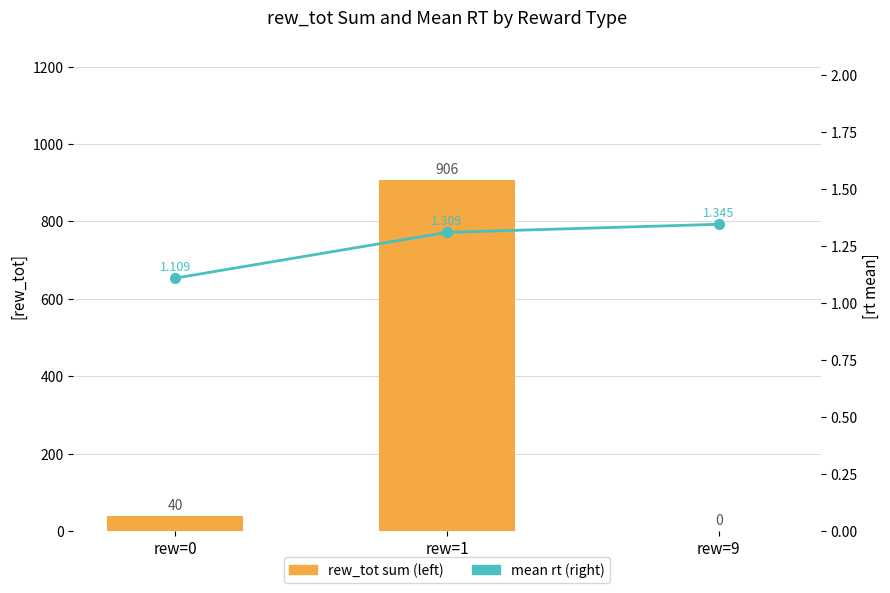

At which category is the sum across all series the highest?

rew=1